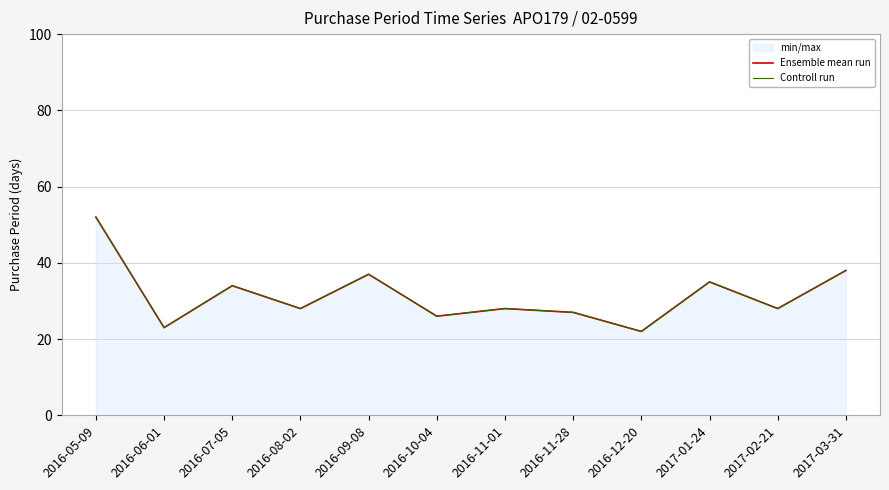

True or false: Controll run and Ensemble mean run cross at least once.

False